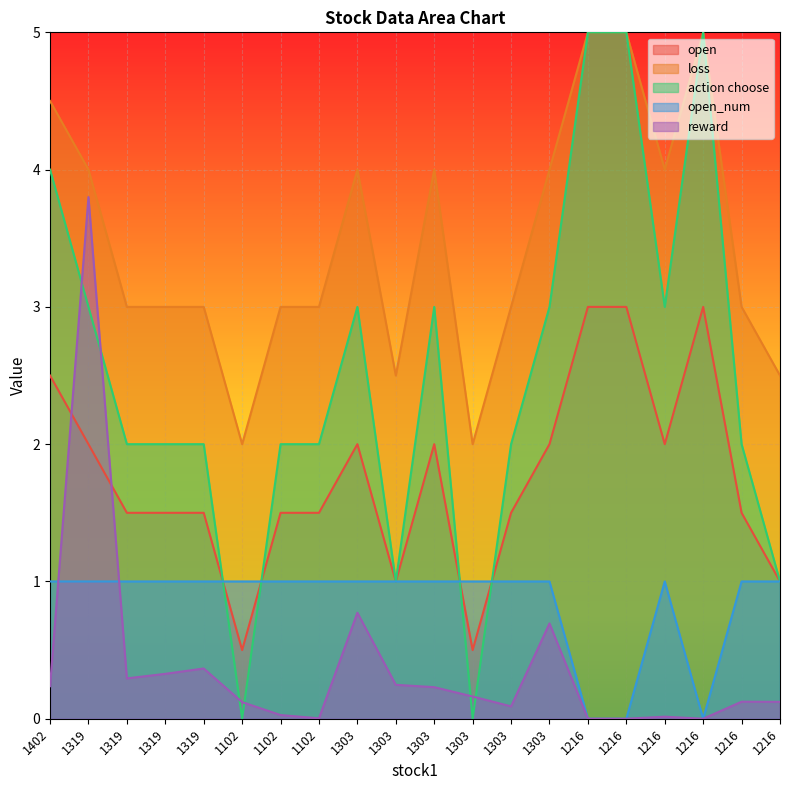

After their last crossing, which series has the higher values: reward or open?

open